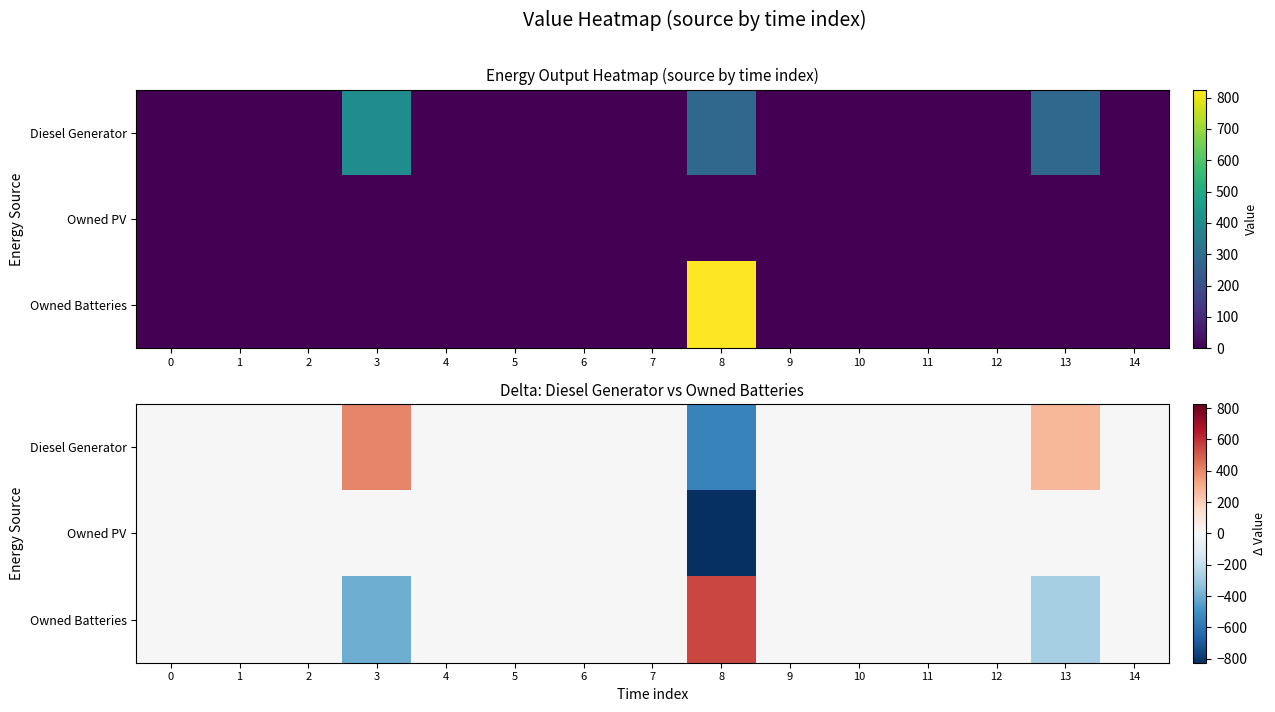

Which series has the largest total across all categories?

Diesel Generator